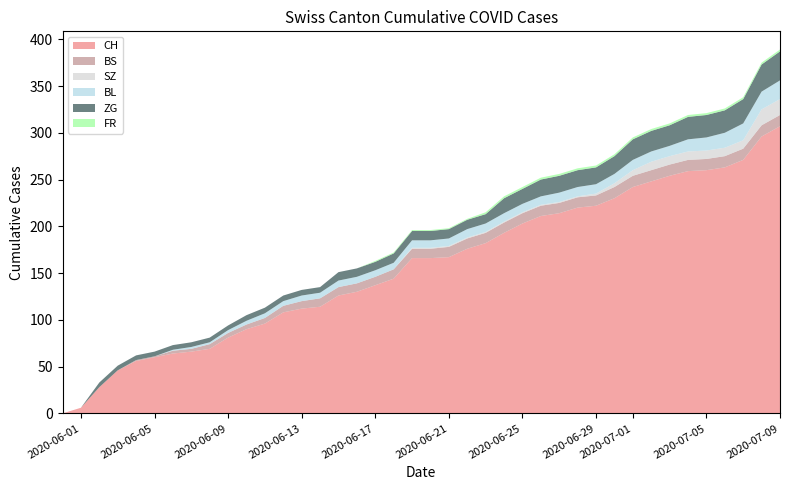

What is the highest value of the CH series?

307